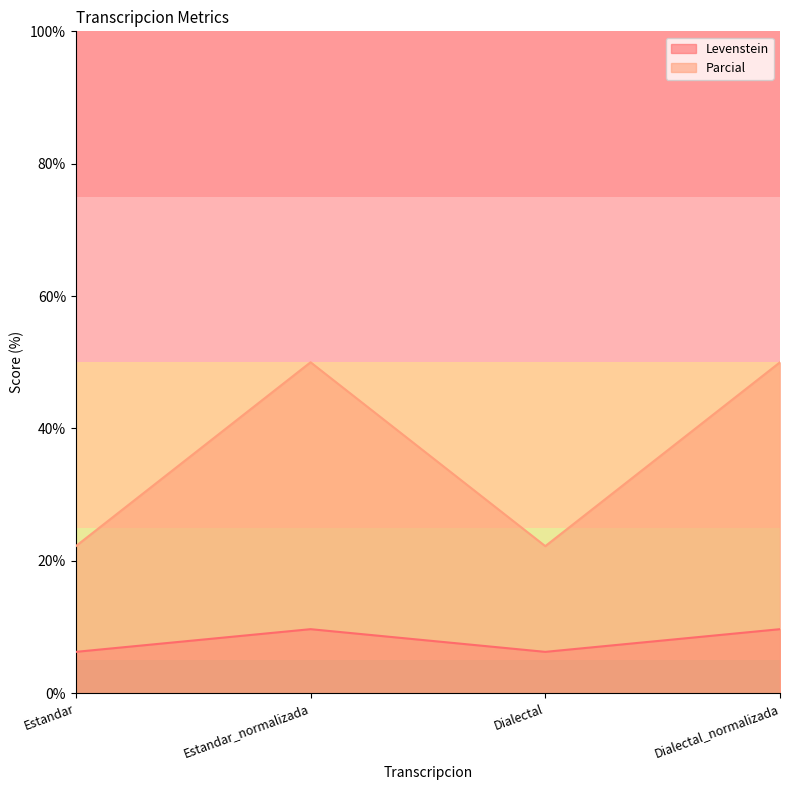

Count the number of data series in this chart.

2